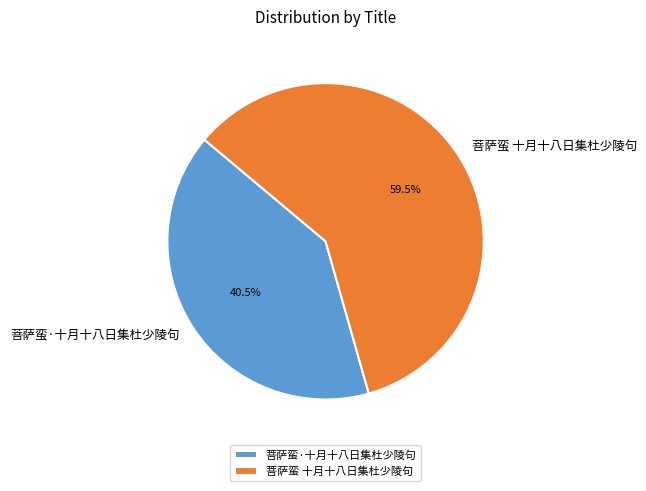

To the nearest percent, what is the difference between the largest and smallest slice percentages?

19%